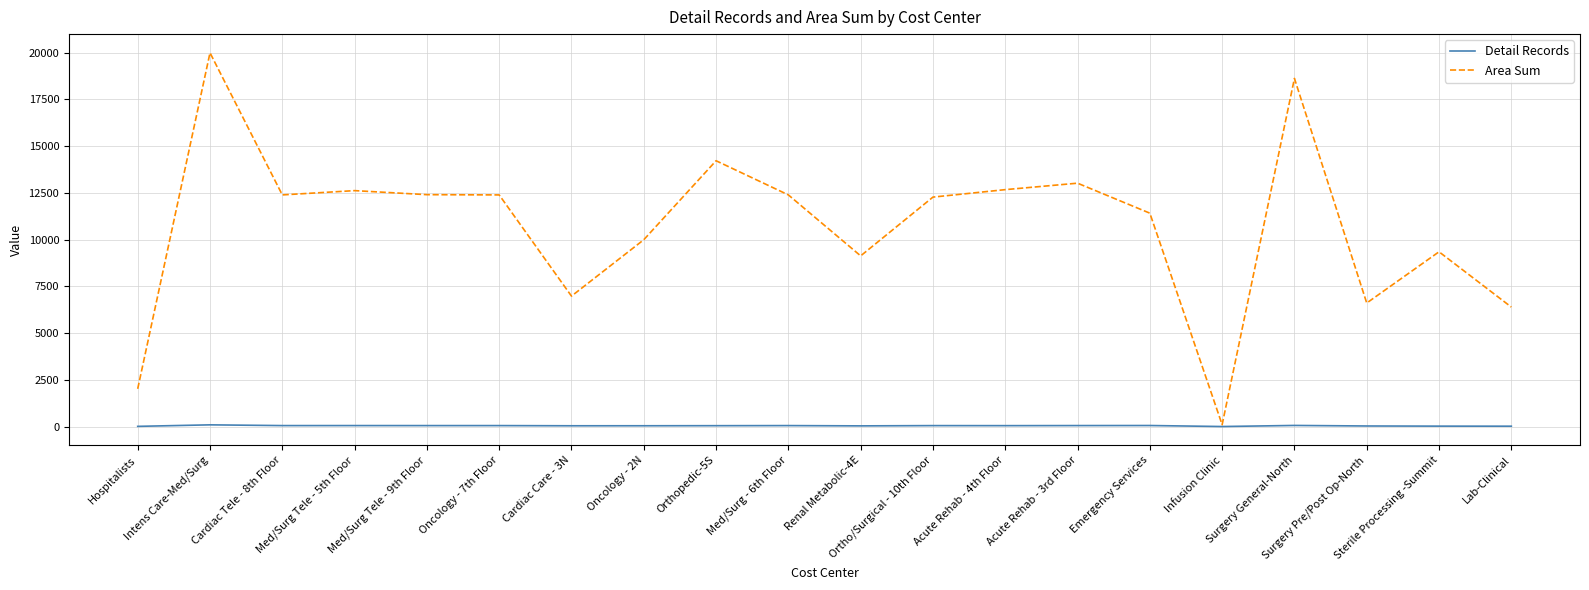

At how many categories does at least one series exceed 7797?

15